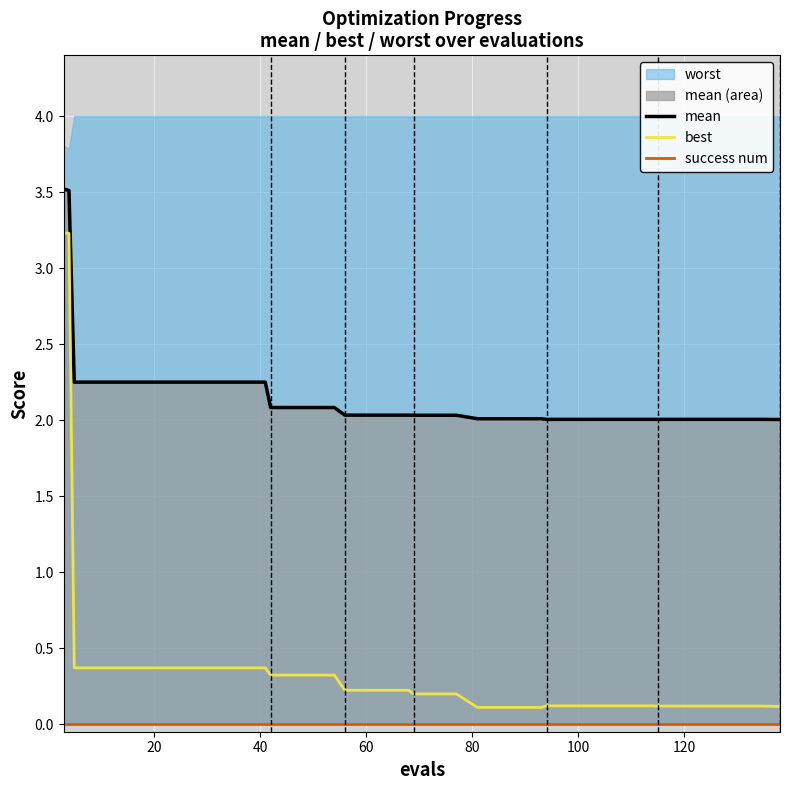

True or false: mean and best cross at least once.

False